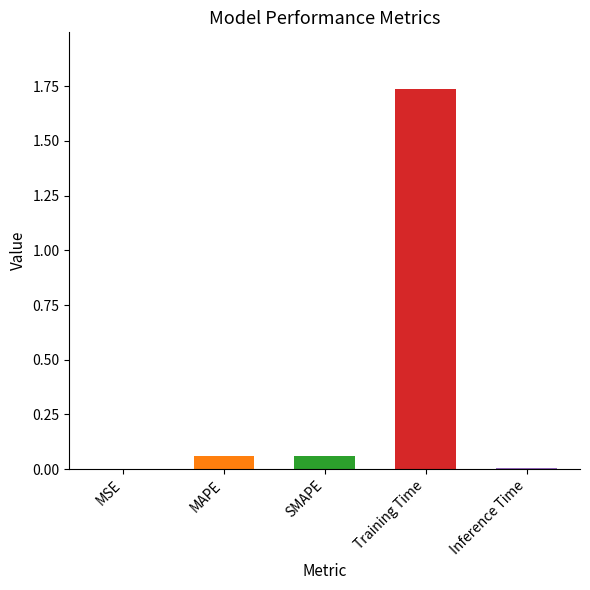

The value at Training Time is 2.3. True or false?

False